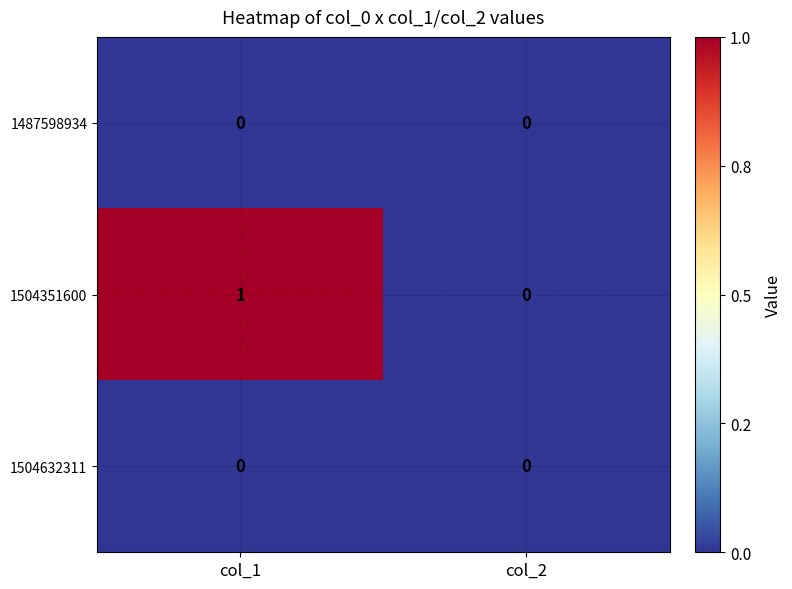

At which category is the sum across all series the highest?

col_1